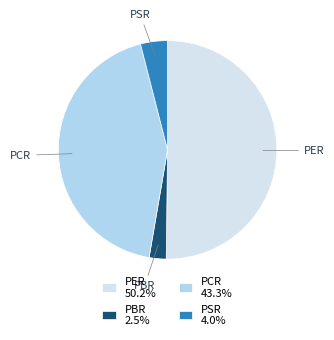

Is PSR the majority of the pie?

No